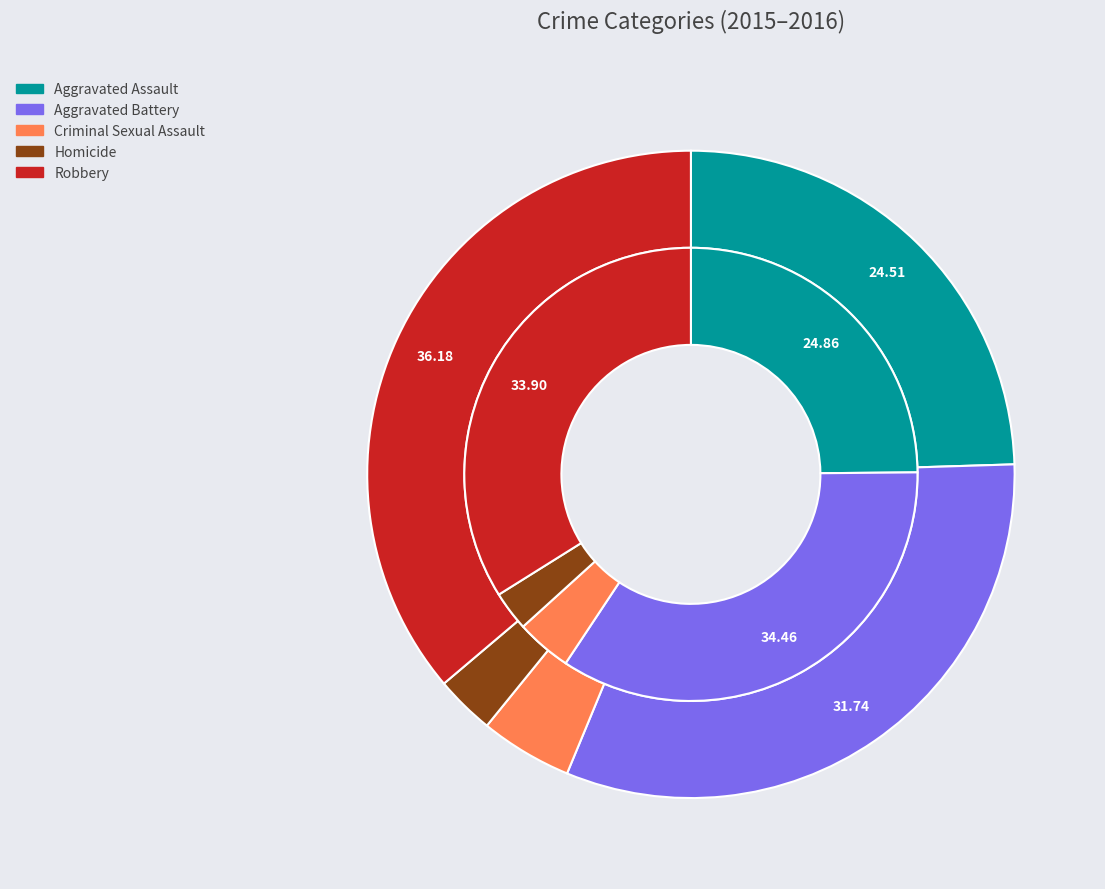

To the nearest percent, what percentage of the pie is Aggravated Assault?

25%